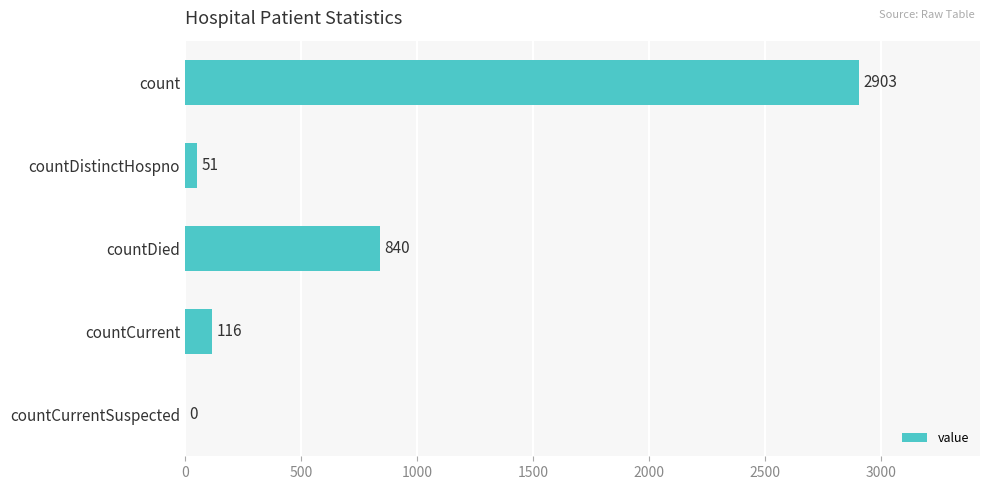

Read the value at countDistinctHospno, to the nearest 10.

50